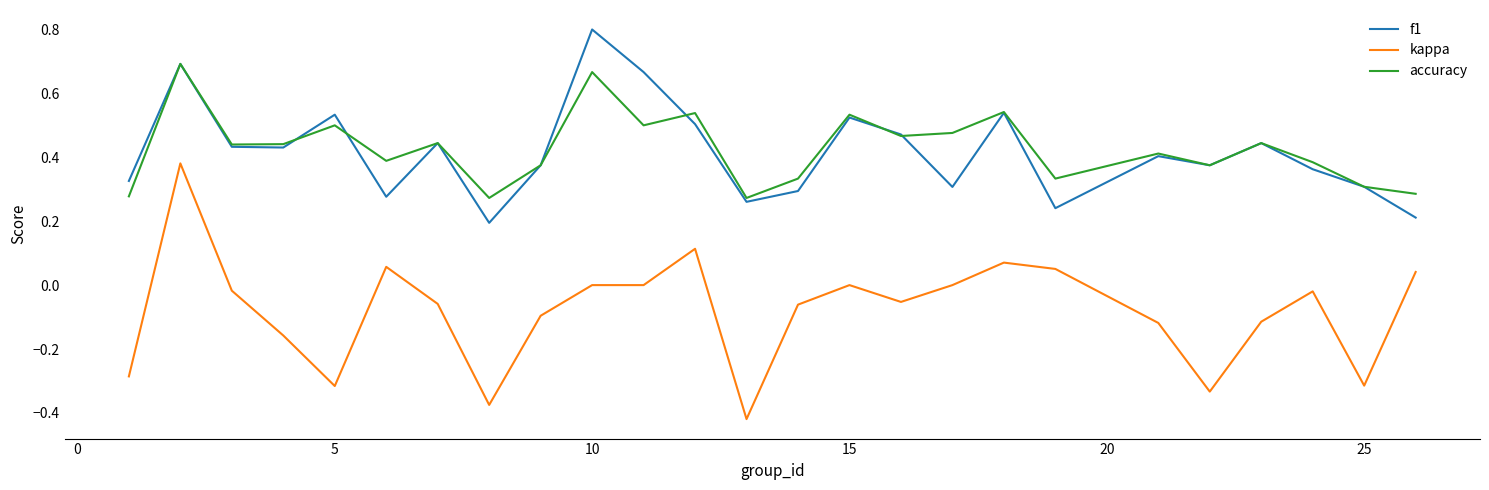

True or false: kappa and accuracy intersect in this chart.

False